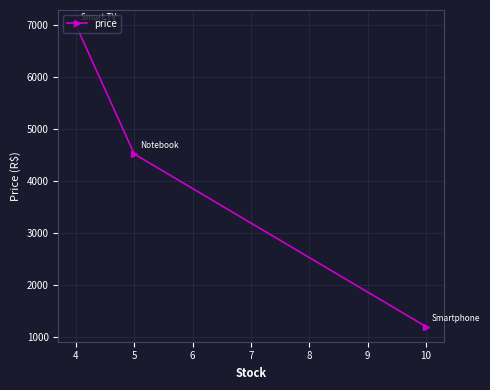

Rank the categories by value from lowest to highest.

10, 5, 4